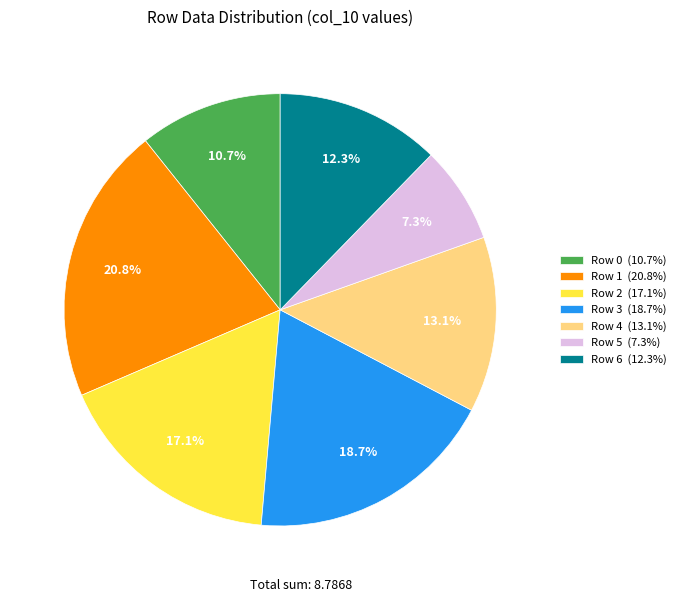

To the nearest percent, what is the difference between the Row 4 and Row 0 slice percentages?

2%